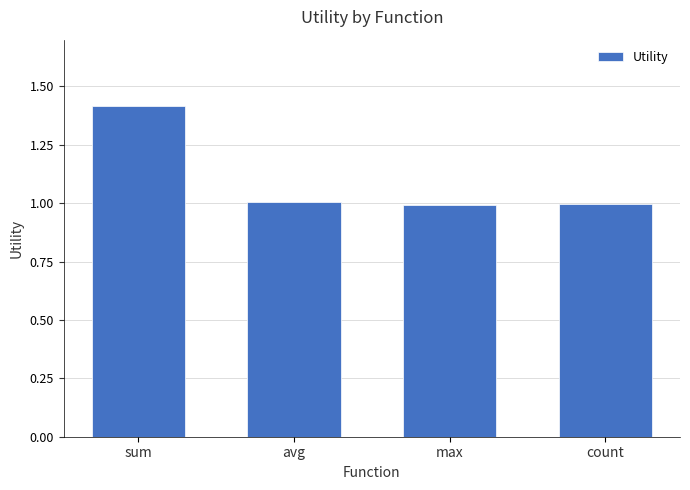

What is the approximate value at sum?

1.4